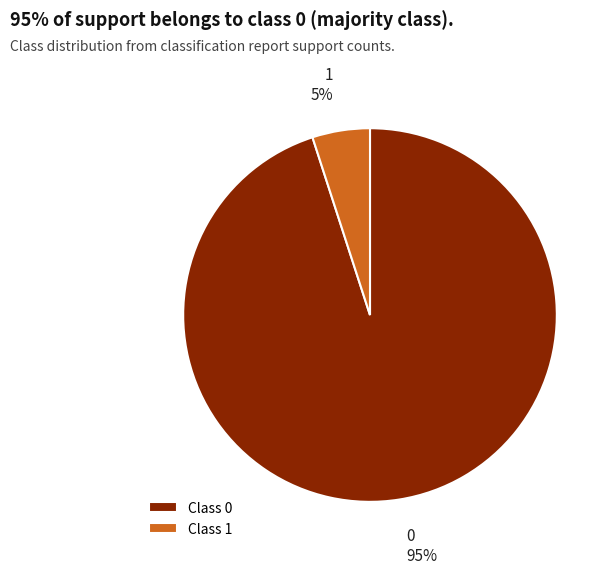

How many segments does this pie chart have?

2